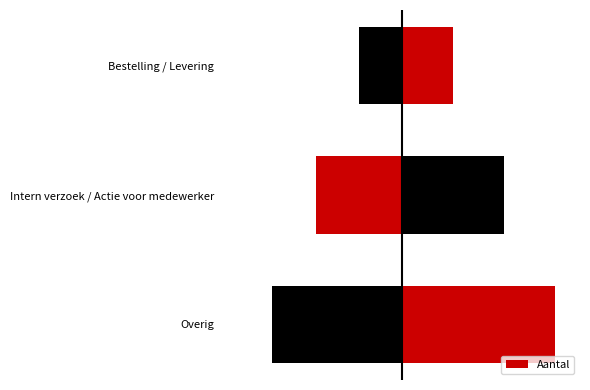

How many data points are above 2?

1